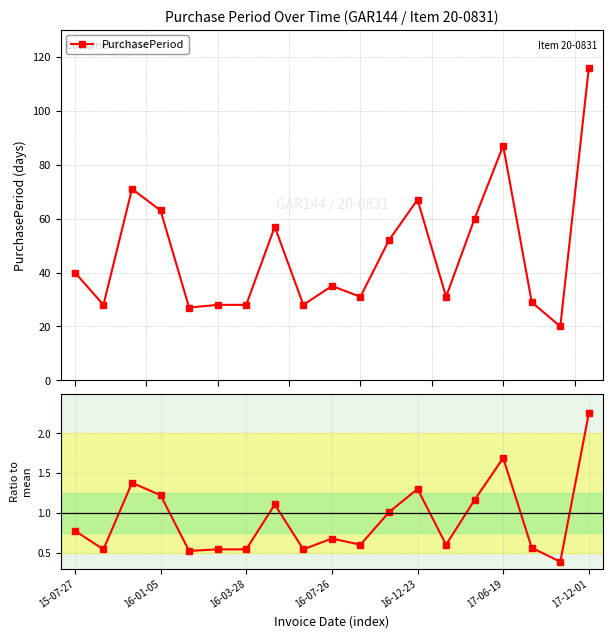

What is the difference between the second highest and minimum values in the PurchasePeriod series?

67